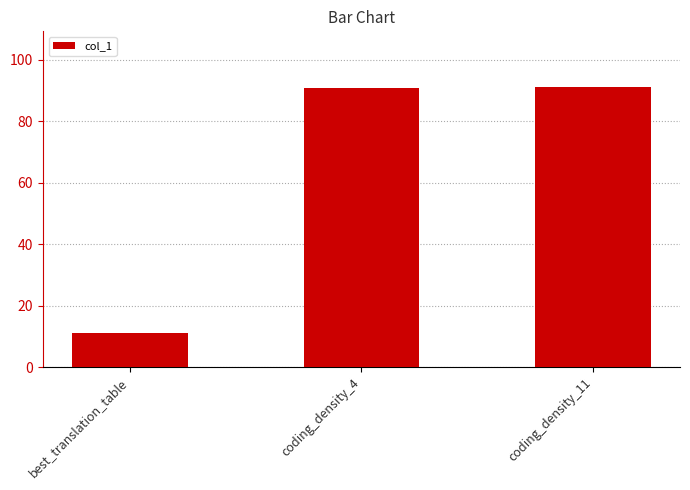

What value does the data have at coding_density_11?

91.0